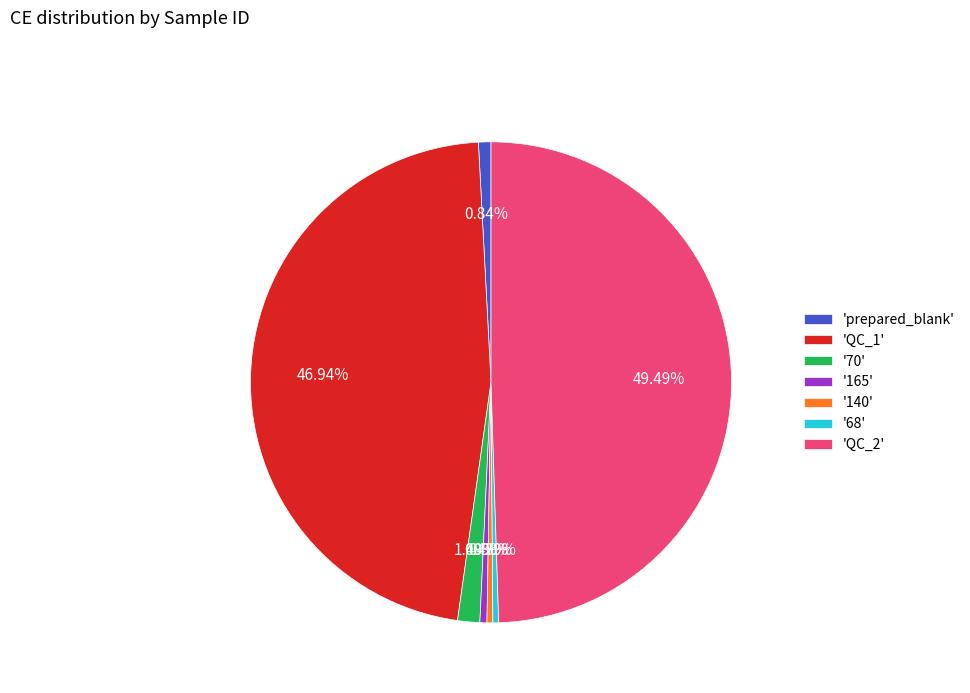

How many segments does this pie chart have?

7